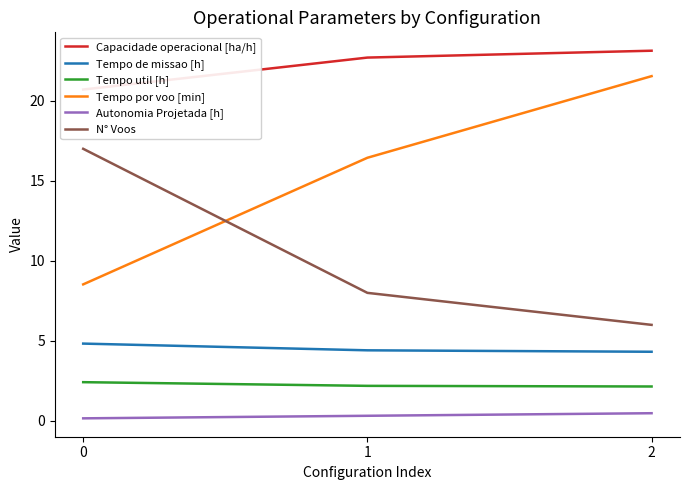

At which category is the sum across all series the highest?

2